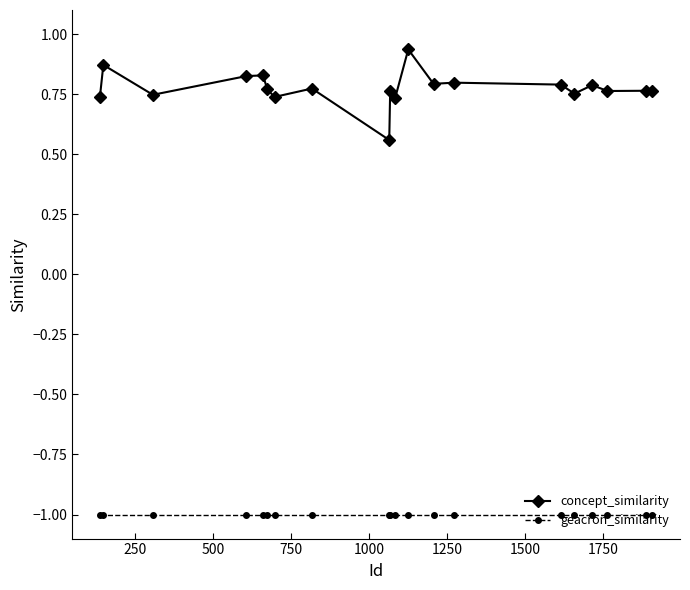

What is the highest value of the geacron_similarity series?

-1.0